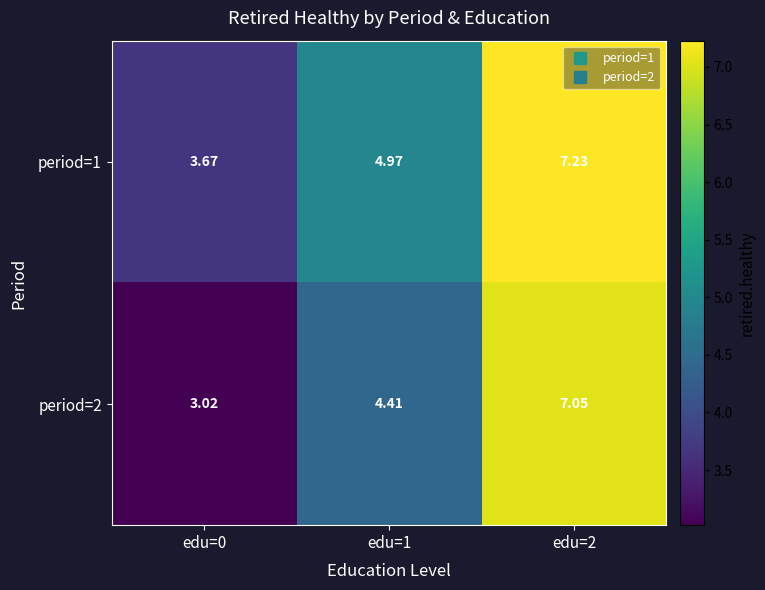

What is the greatest value displayed?

7.2